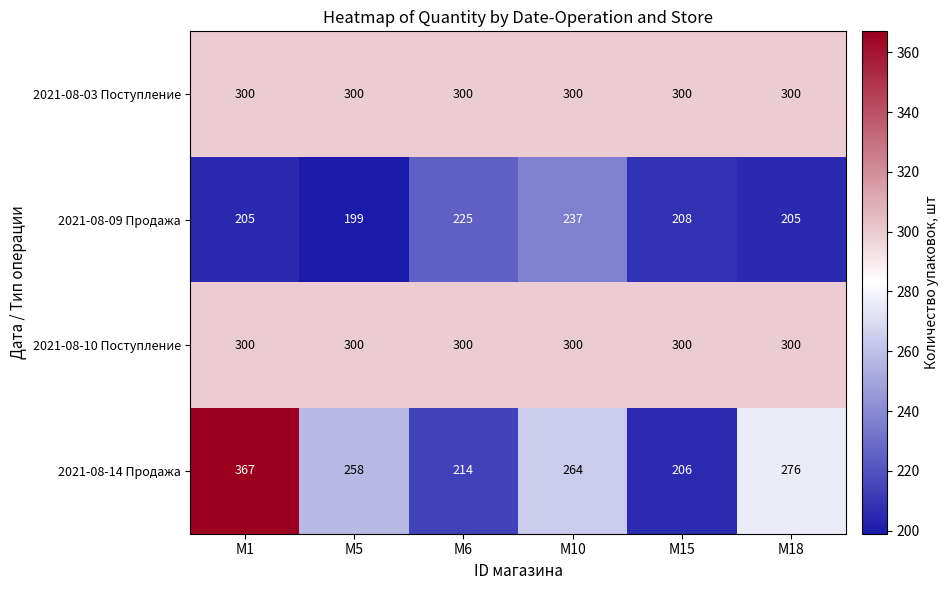

At which label is 2021-08-14 Продажа closest to 286?

M18